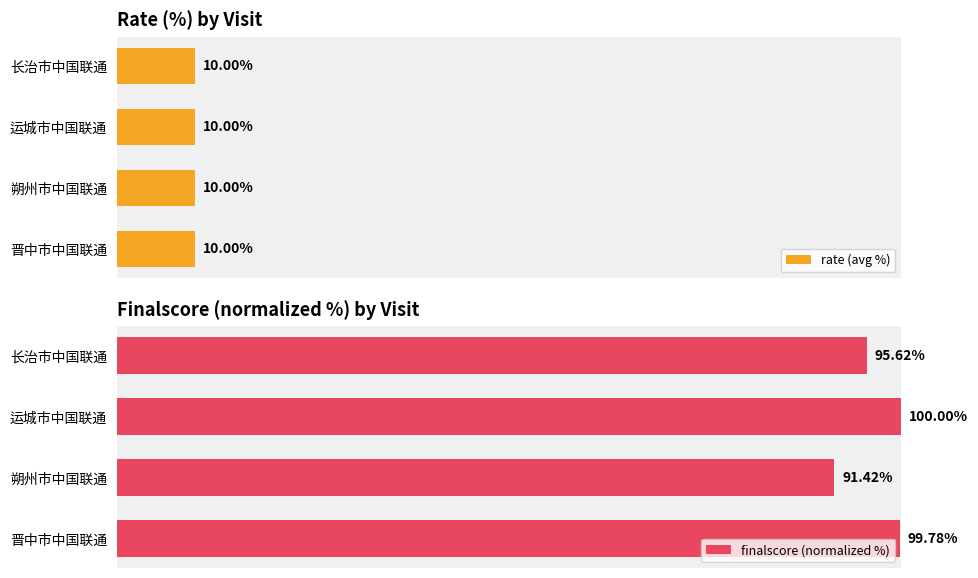

What is the sum of all finalscore (normalized %) values?

386.8